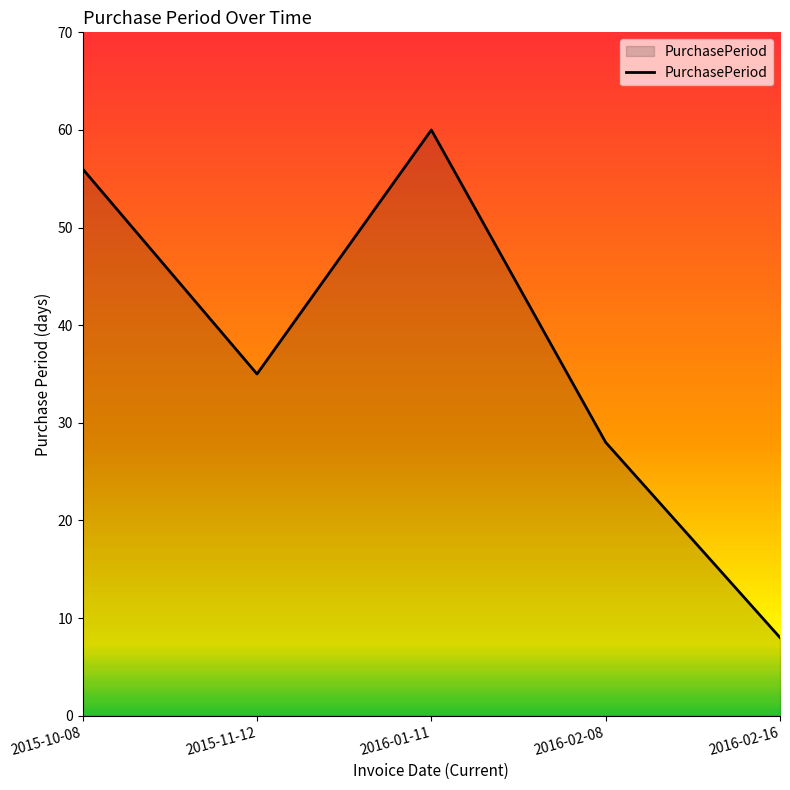

Reading left to right, extract all data points from this chart.

2015-10-08=56	2015-11-12=35	2016-01-11=60	2016-02-08=28	2016-02-16=8